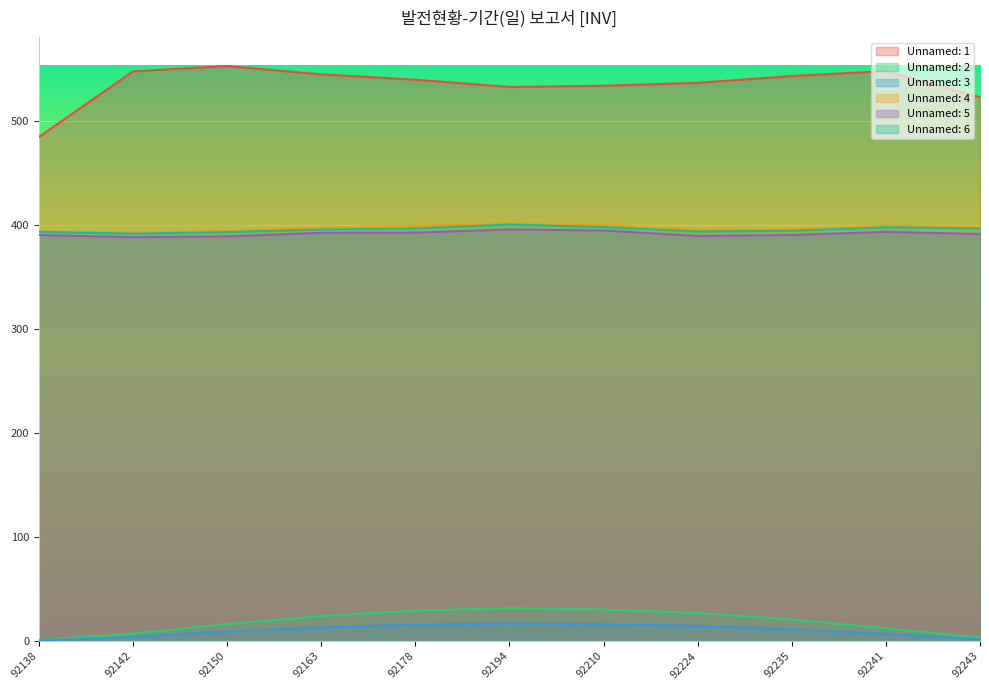

Which series has the widest spread of values?

Unnamed: 1